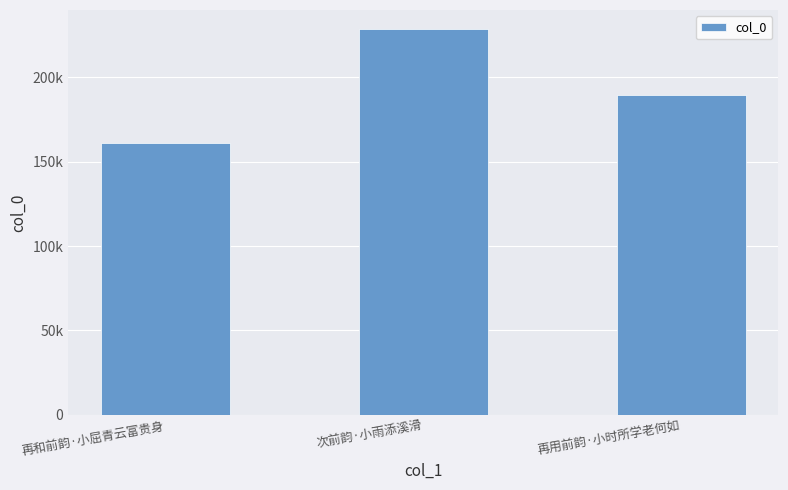

What position from the right is 再用前韵·小时所学老何如?

1